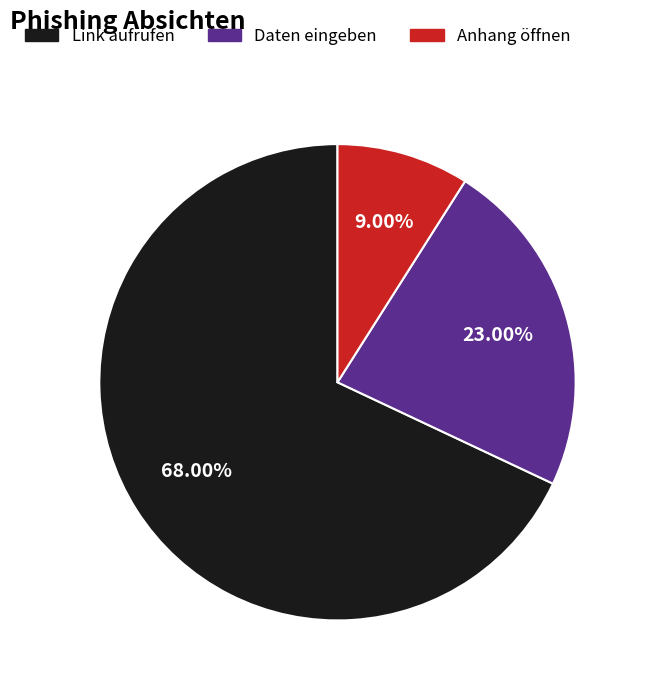

What percentage is the Daten eingeben slice, to the nearest percent?

23%